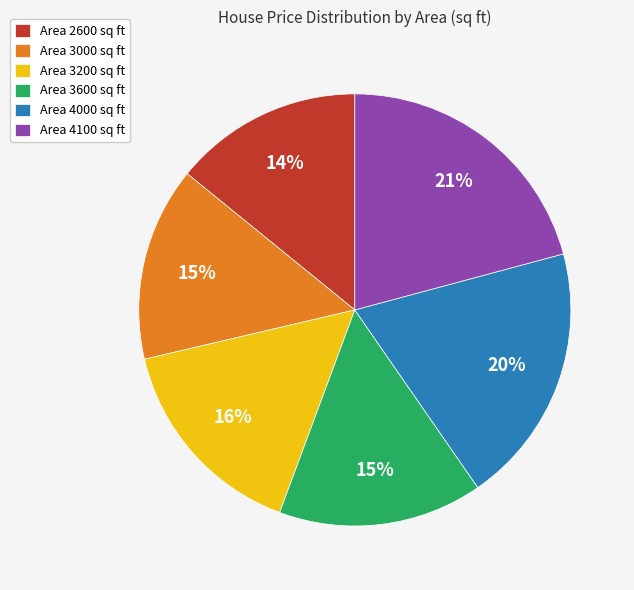

Which has a higher value, Area 4000 sq ft or Area 3200 sq ft?

Area 4000 sq ft